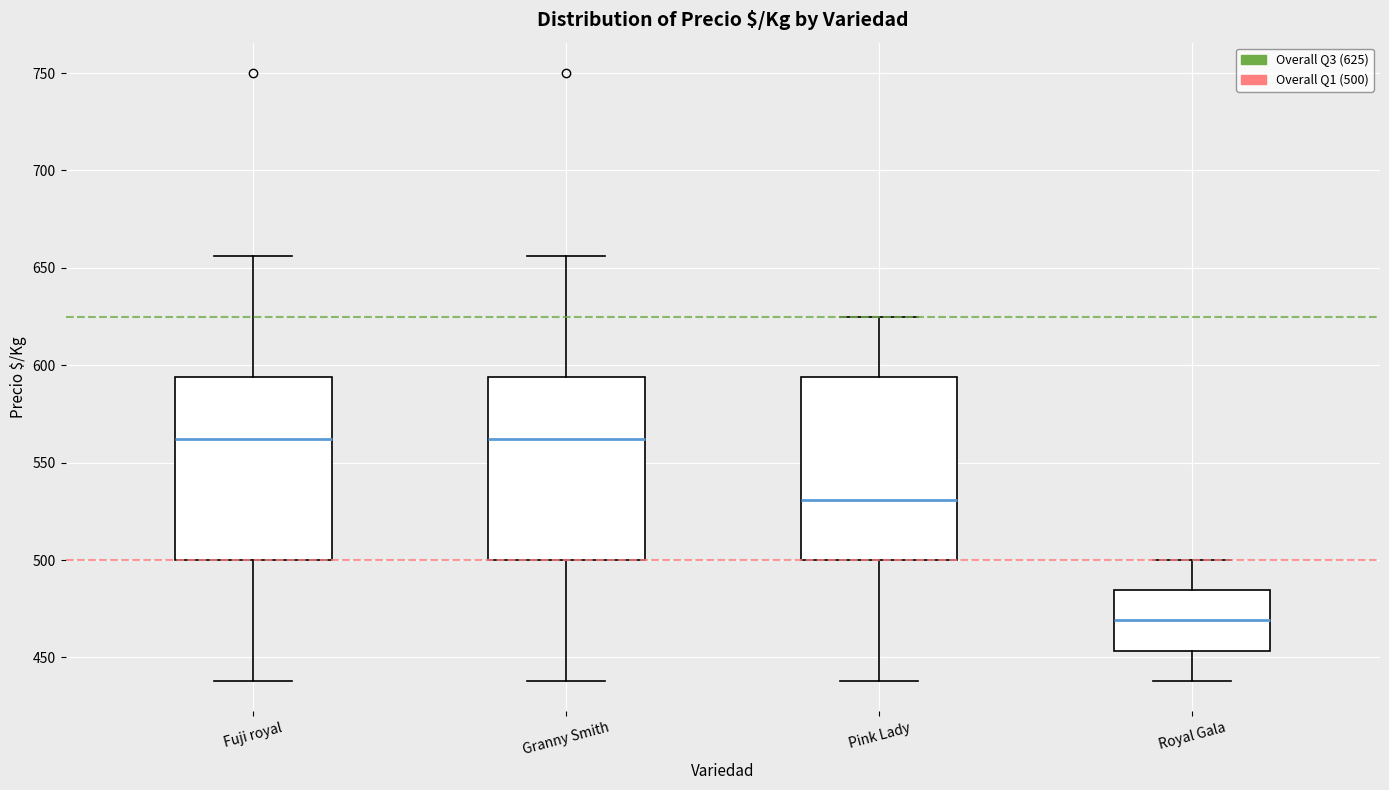

Reading left to right, transcribe this box plot: for each box, give where its median line is, the range the box spans, and where its two whiskers end, as read against the y-axis. The values are not printed on the chart, so give them approximately, as read against the axis.

Fuji royal: median 560, box 500 to 595, whiskers 440 to 655
Granny Smith: median 560, box 500 to 595, whiskers 440 to 655
Pink Lady: median 530, box 500 to 595, whiskers 440 to 625
Royal Gala: median 470, box 455 to 485, whiskers 440 to 500